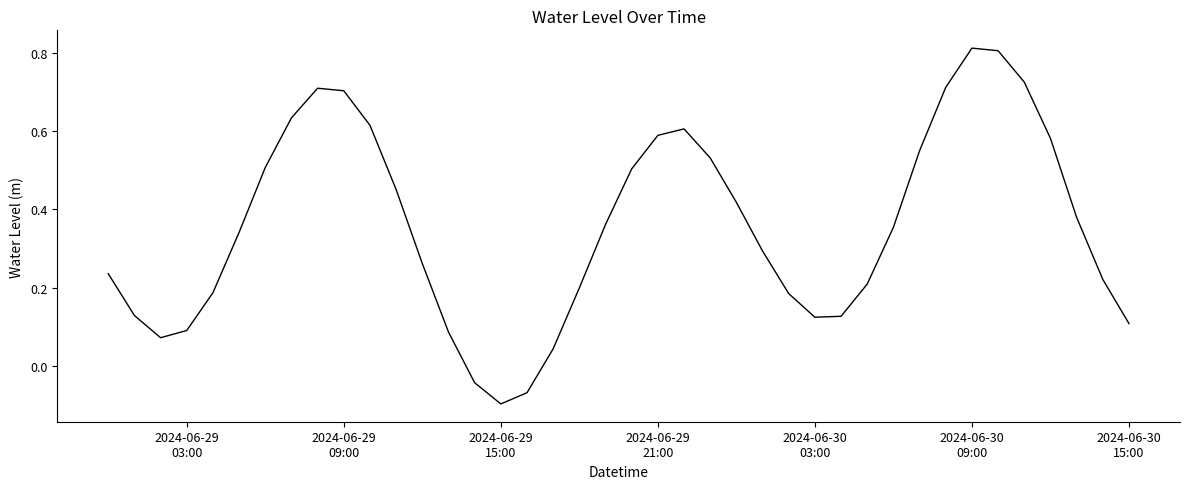

What is the difference between the maximum and minimum values?

0.9